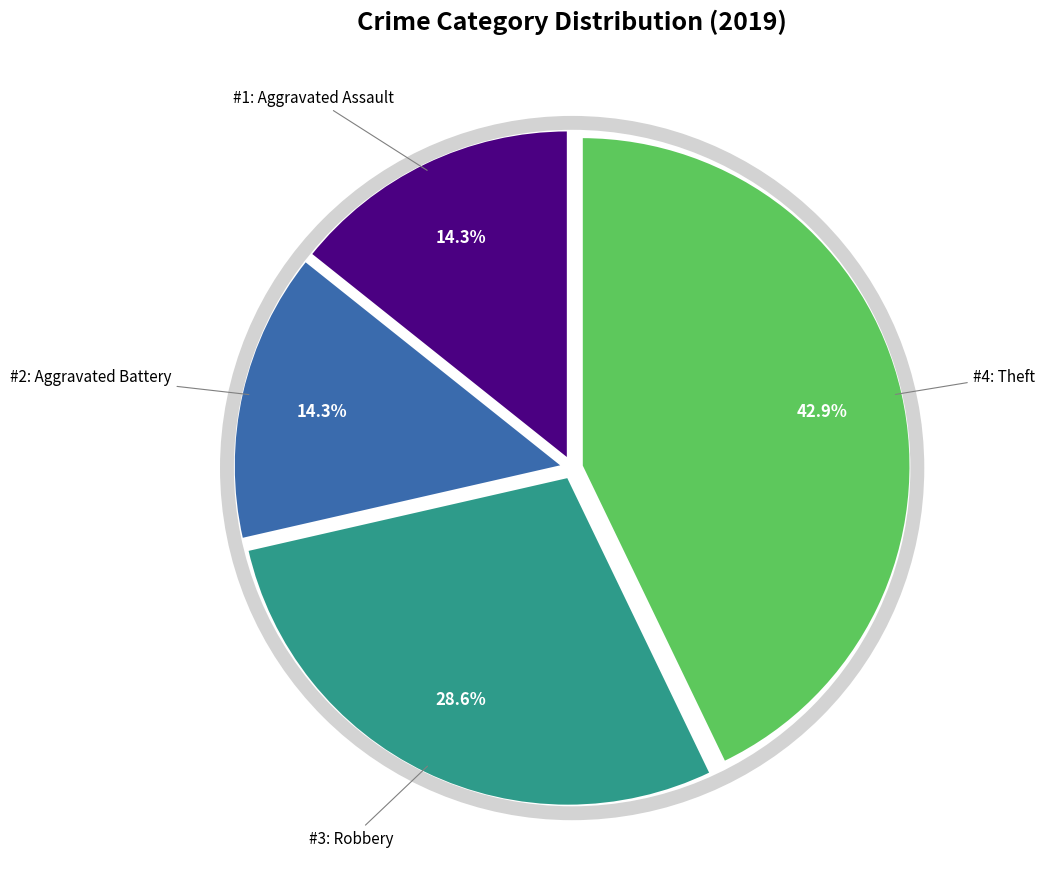

Is there a majority slice in this chart?

No